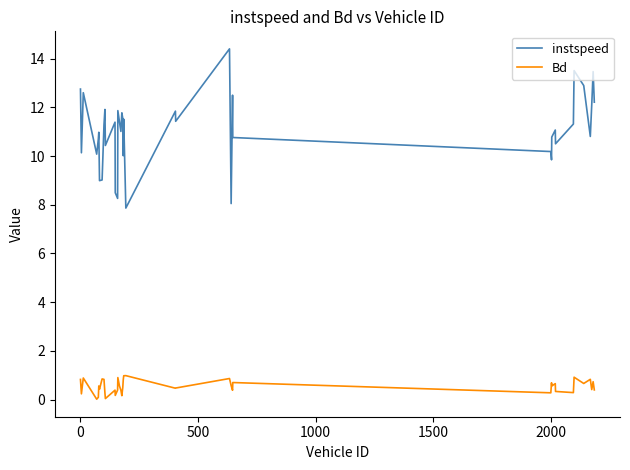

Which series has the largest total across all categories?

instspeed